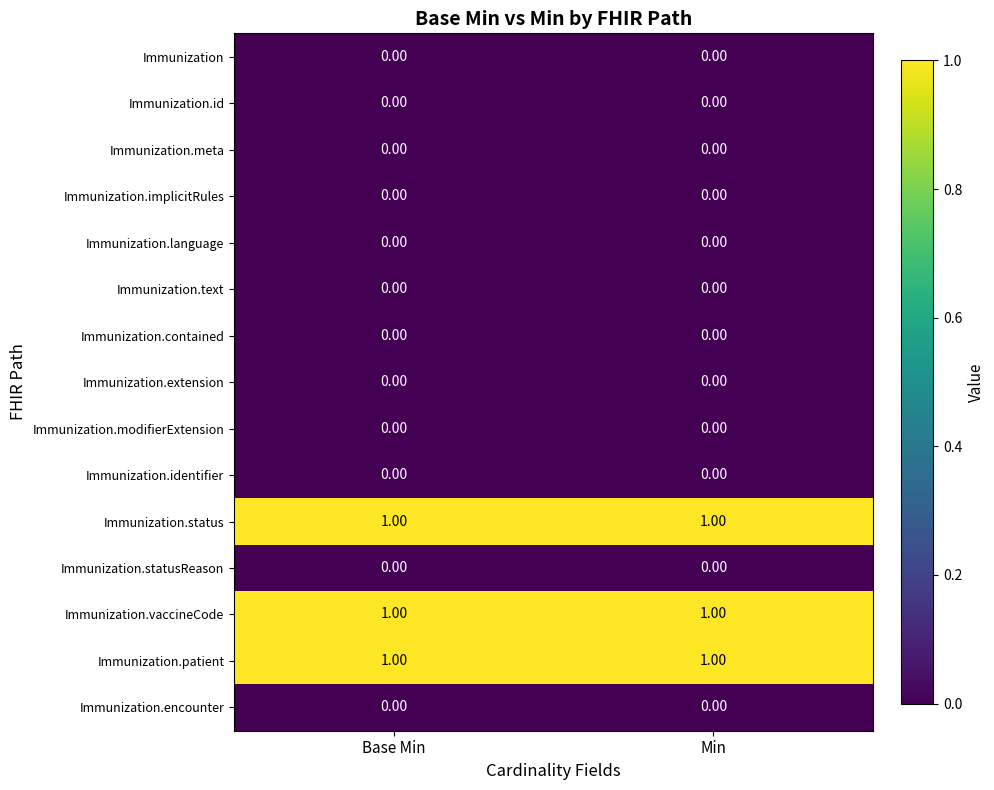

What is the total value across all series at Min?

3